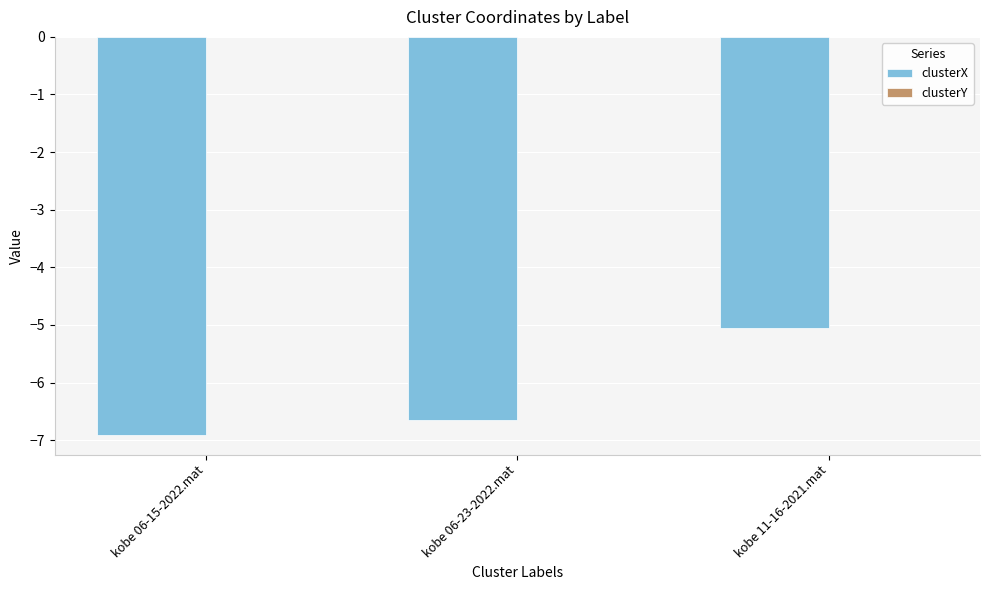

At which label does clusterX reach its peak?

kobe 11-16-2021.mat